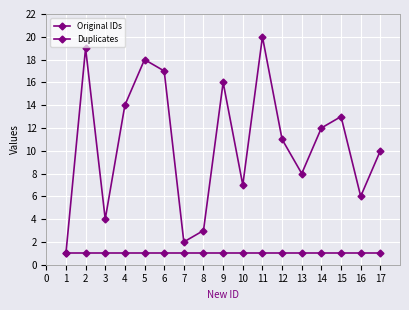

Is this an area chart (filled region under the line)?

No